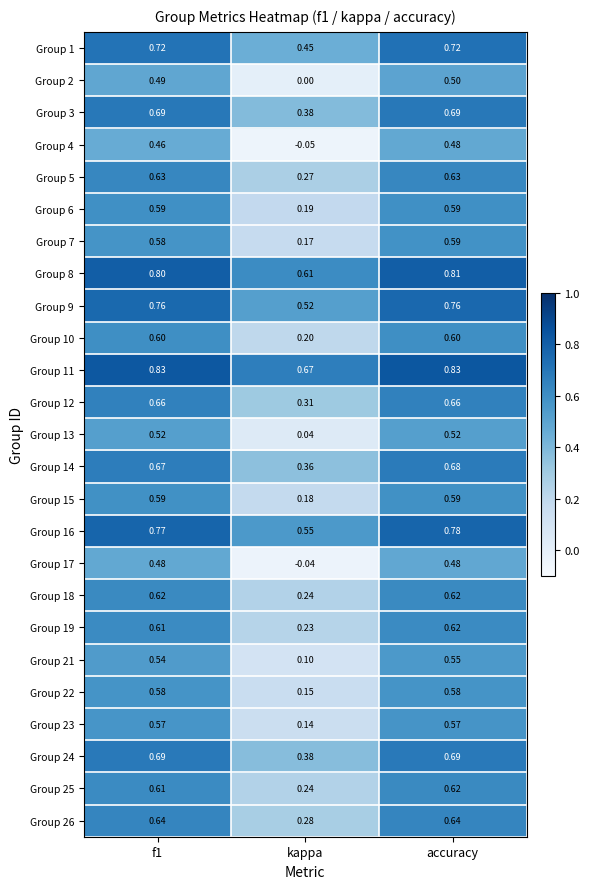

Which series changed the most between f1 and kappa?

Group 17